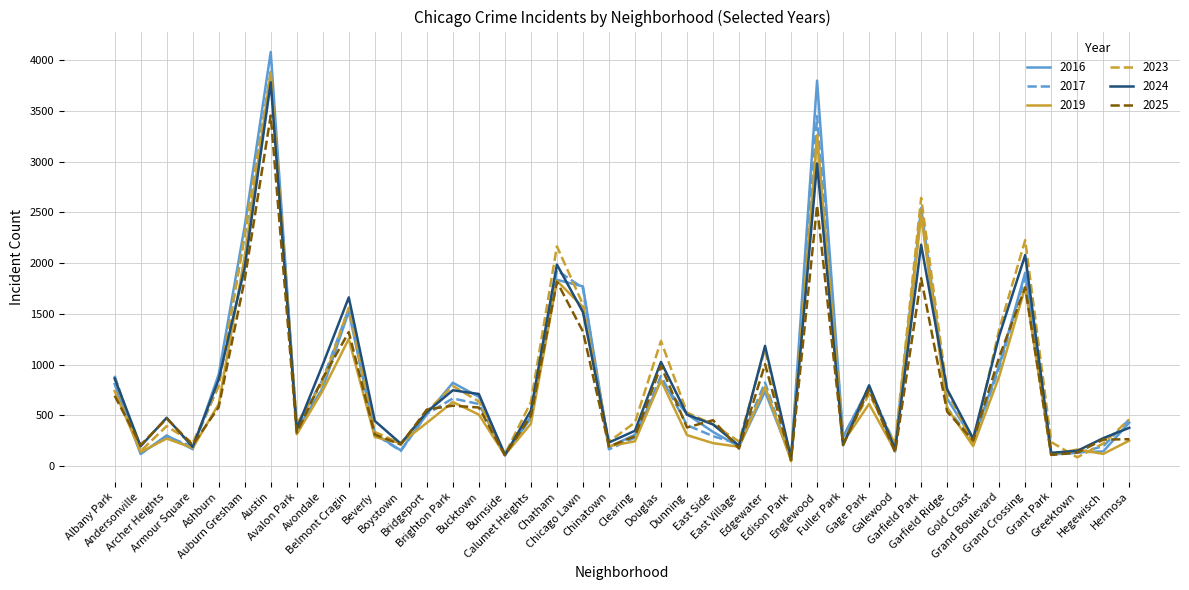

Which series has the largest range (max minus min)?

2016